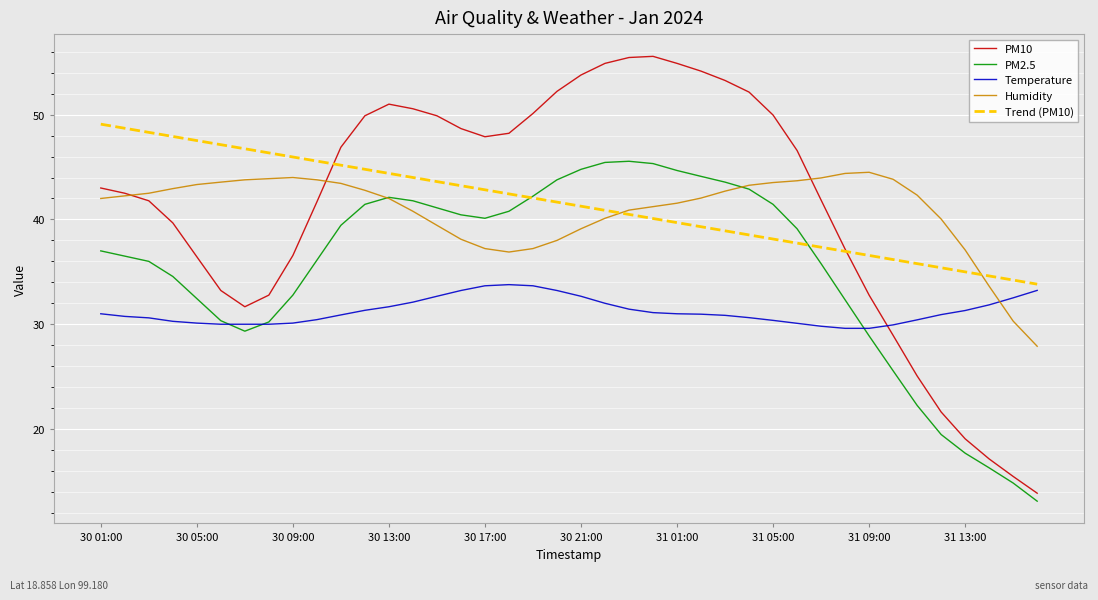

What is the lowest value of the PM10 series?

13.9